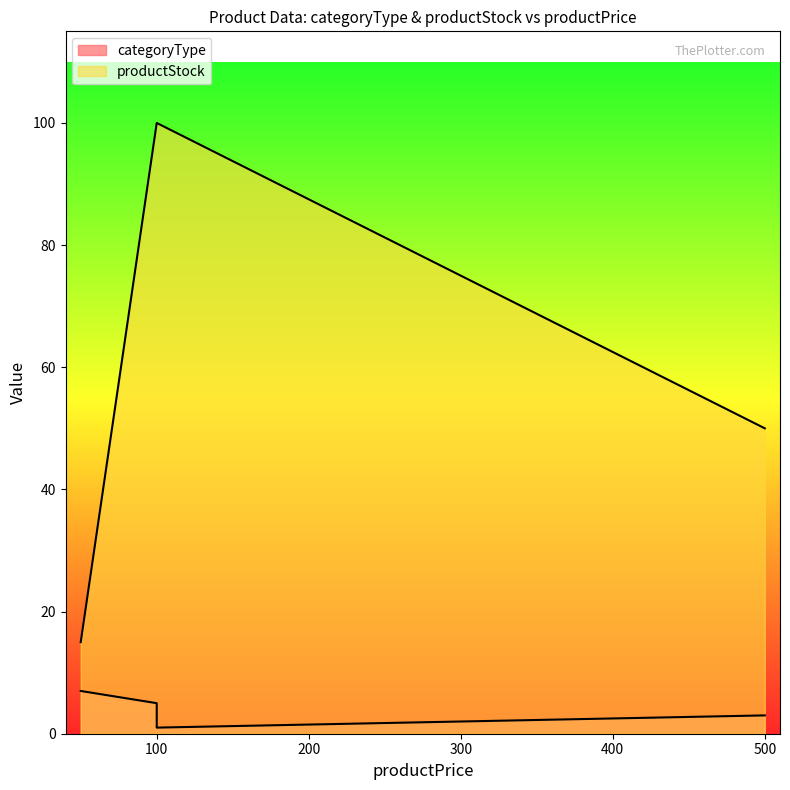

List the series in order of their peak value, lowest first.

categoryType, productStock